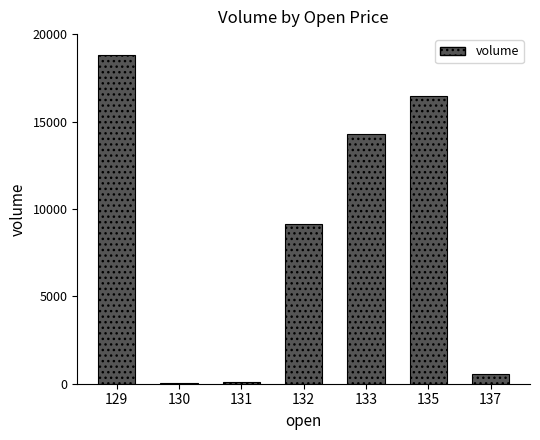

What is the sum of all values?

59379.7